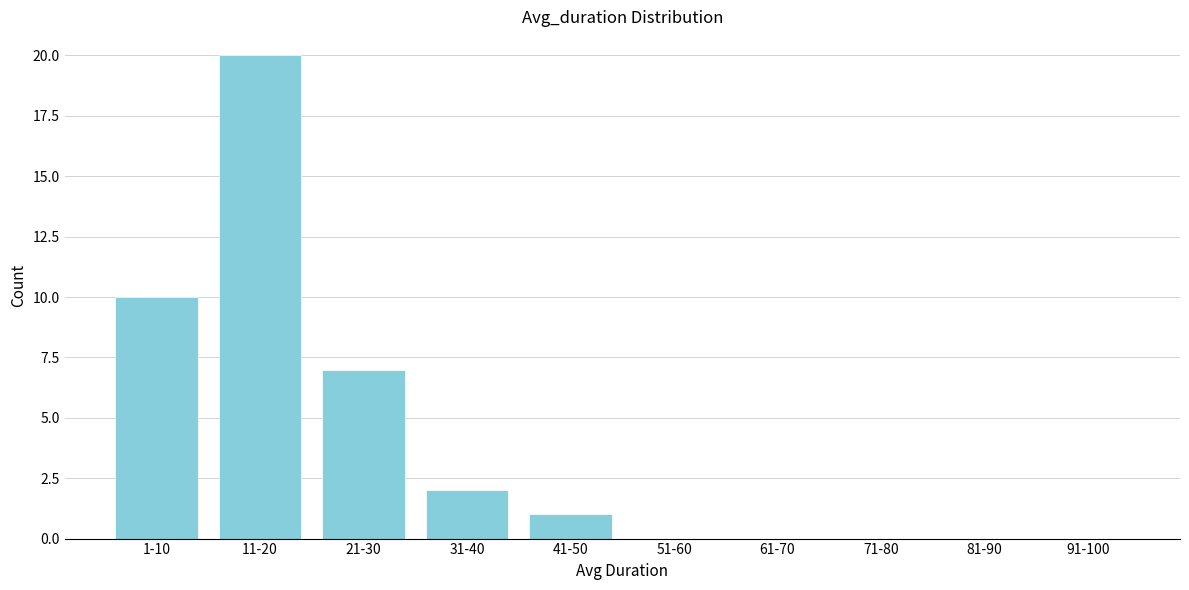

Reading left to right, transcribe all the data shown in this chart.

1-10=10	11-20=20	21-30=7	31-40=2	41-50=1	51-60=0	61-70=0	71-80=0	81-90=0	91-100=0